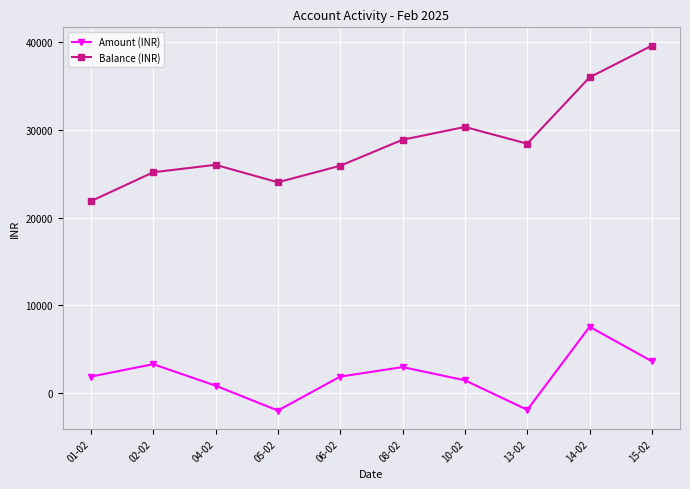

Which series has the widest spread of values?

Balance (INR)